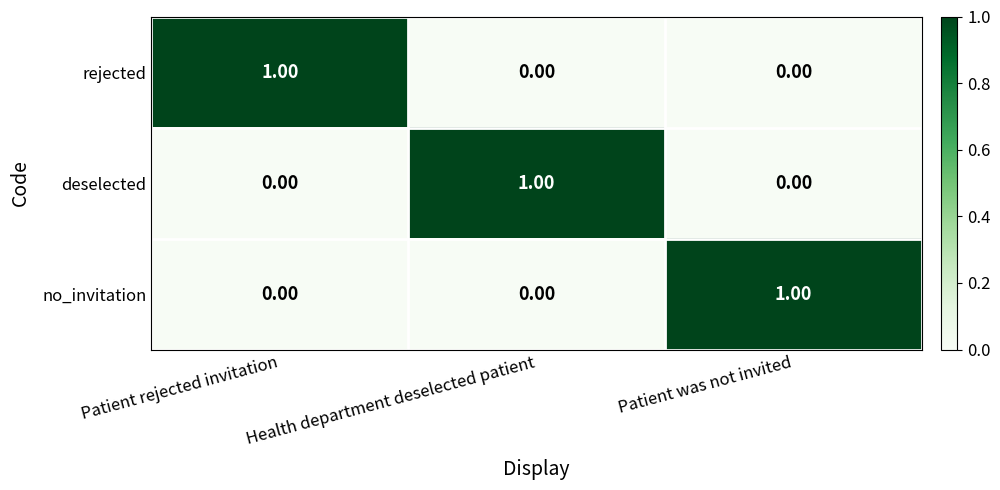

At how many categories does at least one series exceed 0?

3